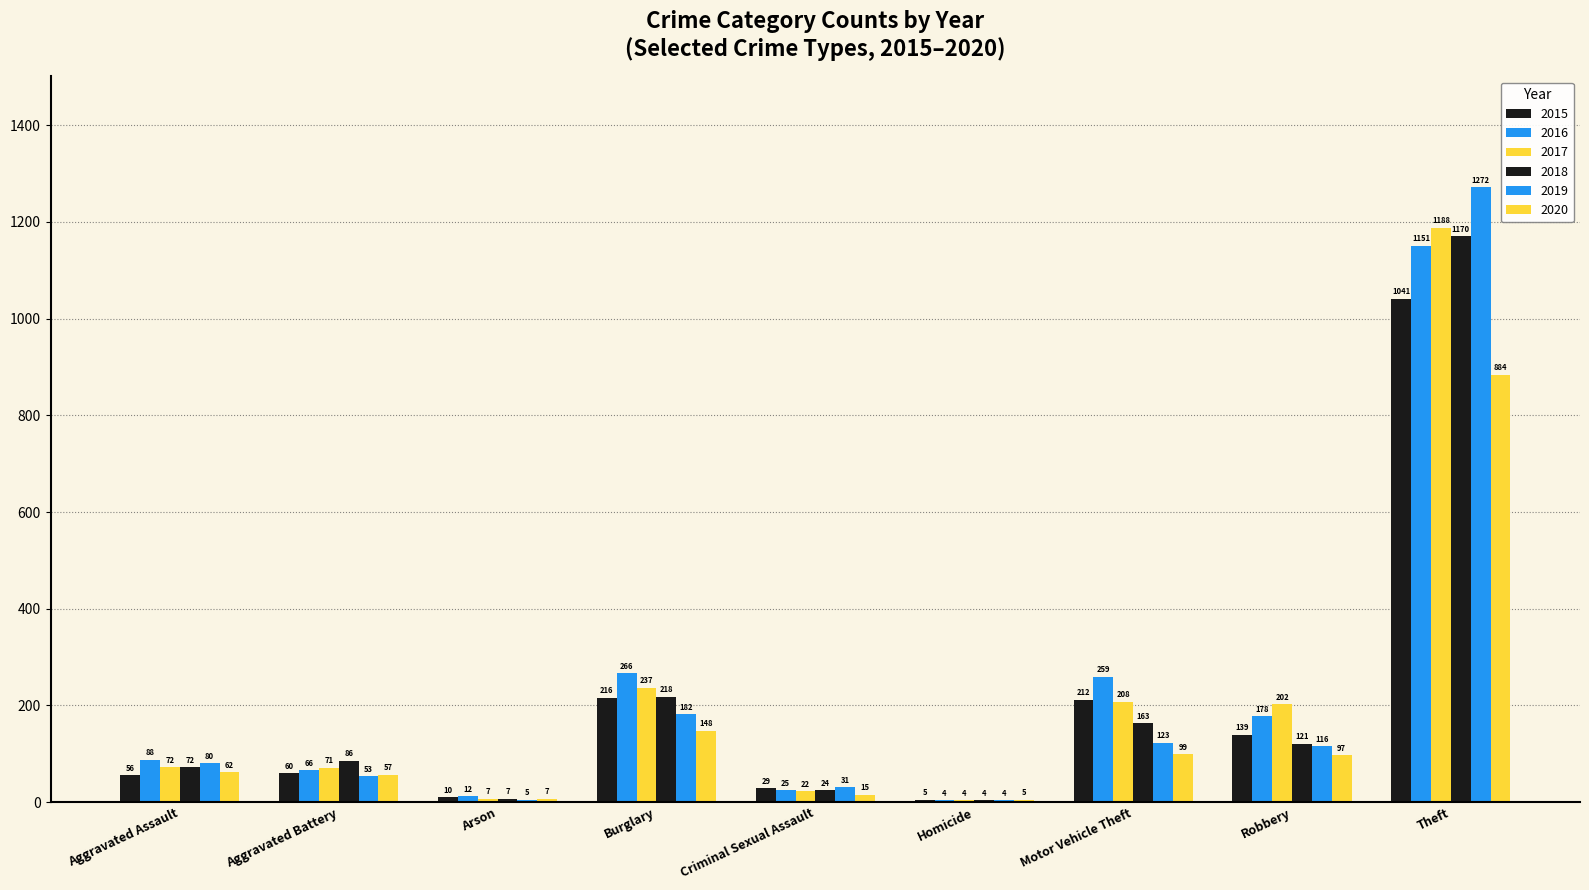

Which category has the lowest value in the 2019 series?

Homicide